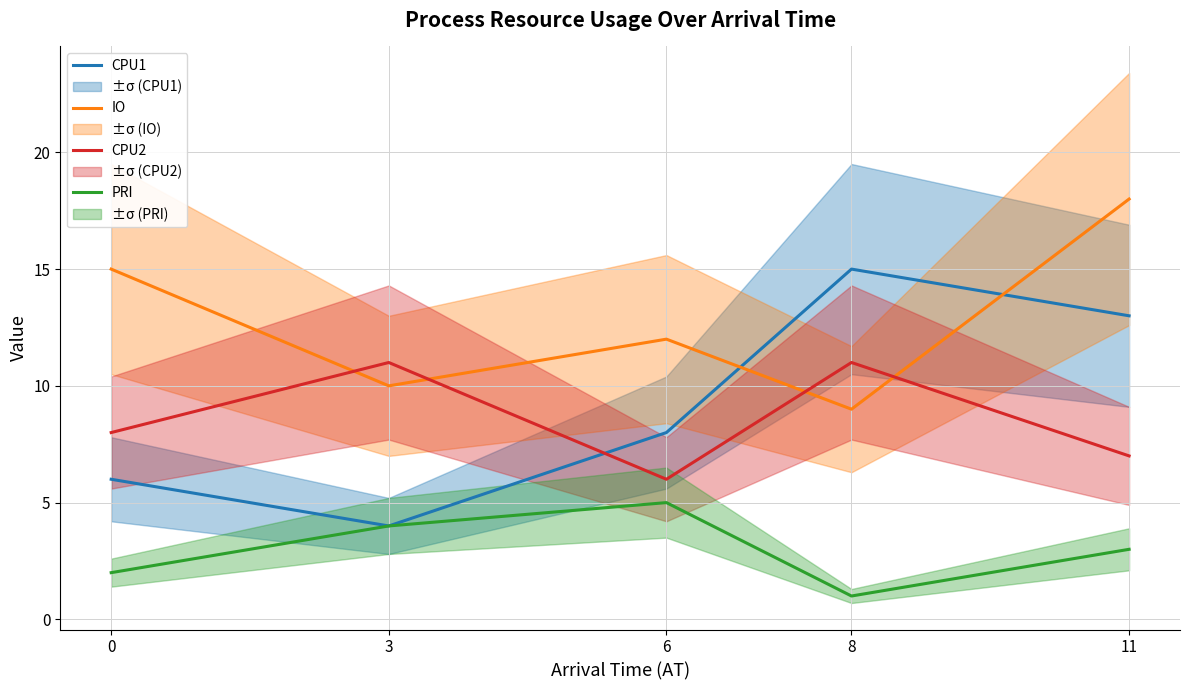

Does the chart have visible grid lines?

Yes